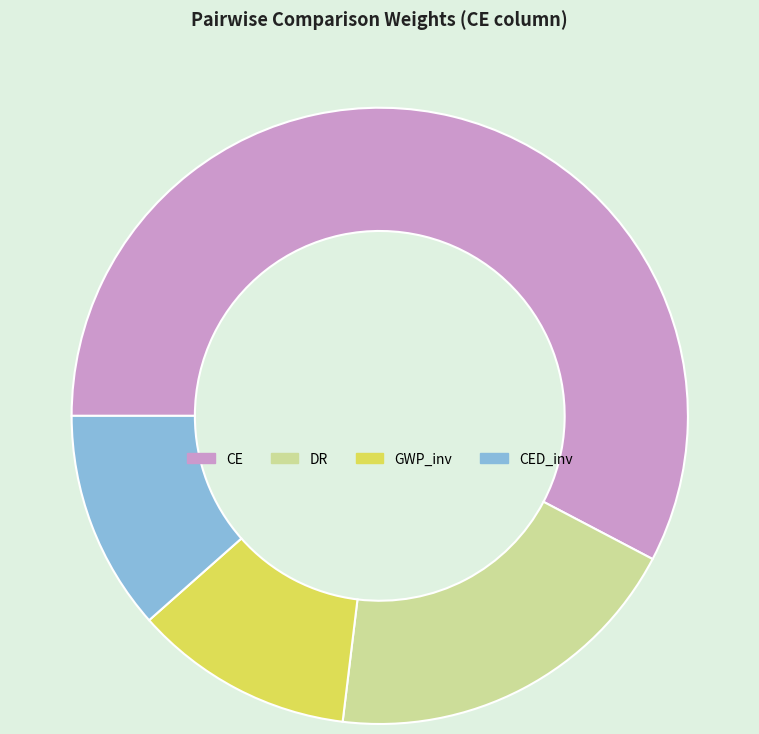

Do DR and CED_inv together represent more than half of the pie?

No